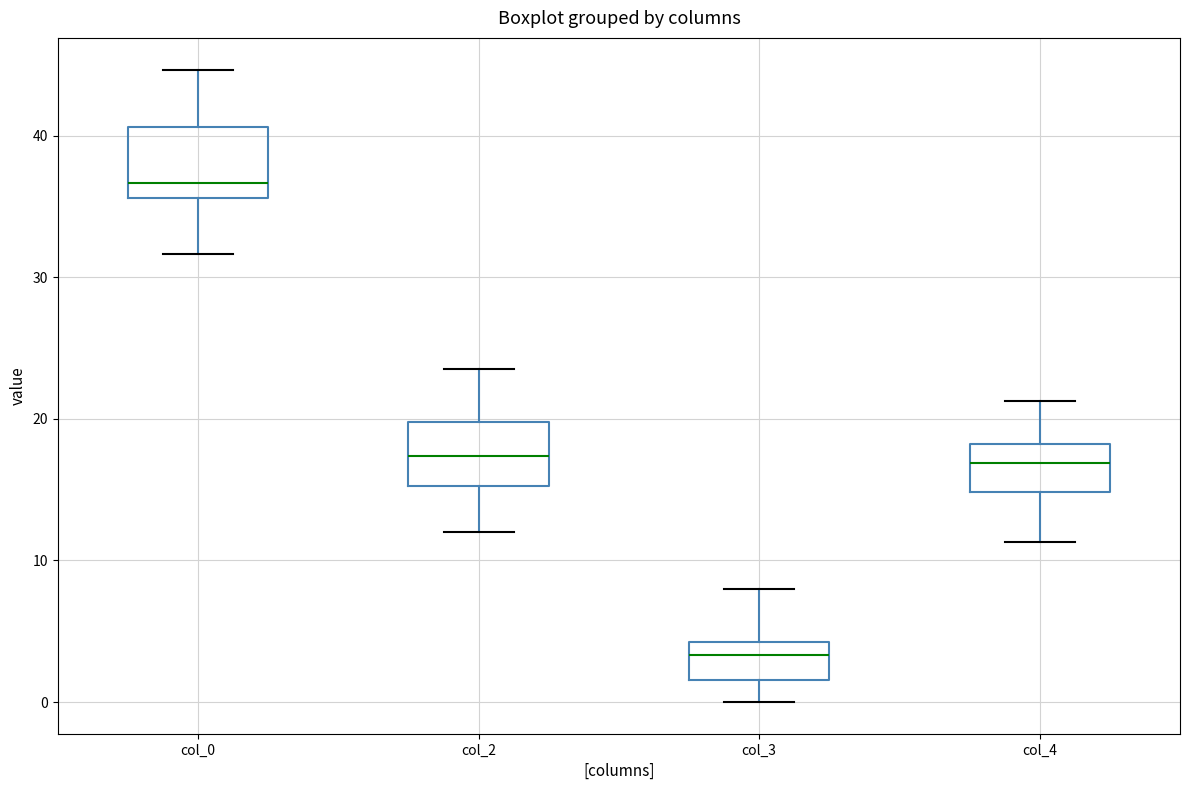

Reading left to right, read every box against the y-axis: the position of its median line, the range the box covers, and the ends of its whiskers. The values are not printed on the chart, so give them approximately, as read against the axis.

col_0: median 37, box 36 to 41, whiskers 32 to 45
col_2: median 17, box 15 to 20, whiskers 12 to 24
col_3: median 3, box 2 to 4, whiskers 0 to 8
col_4: median 17, box 15 to 18, whiskers 11 to 21